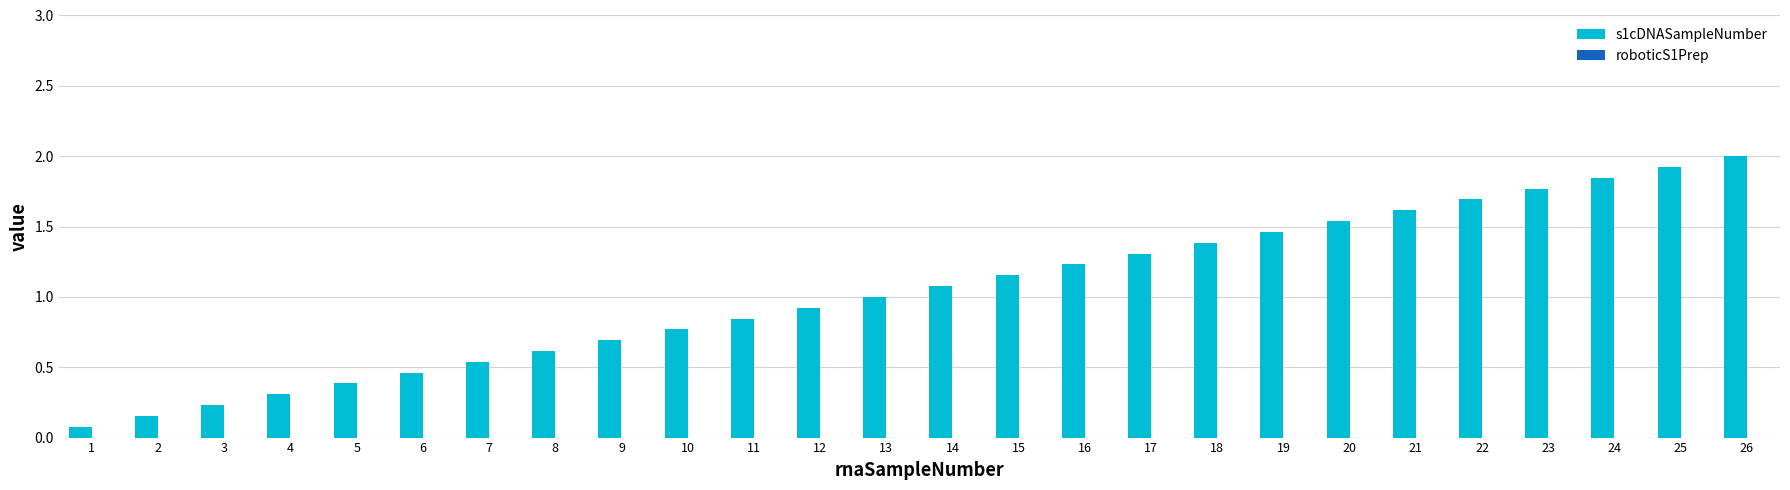

What is the change in value from 6 to 13?

+0.5